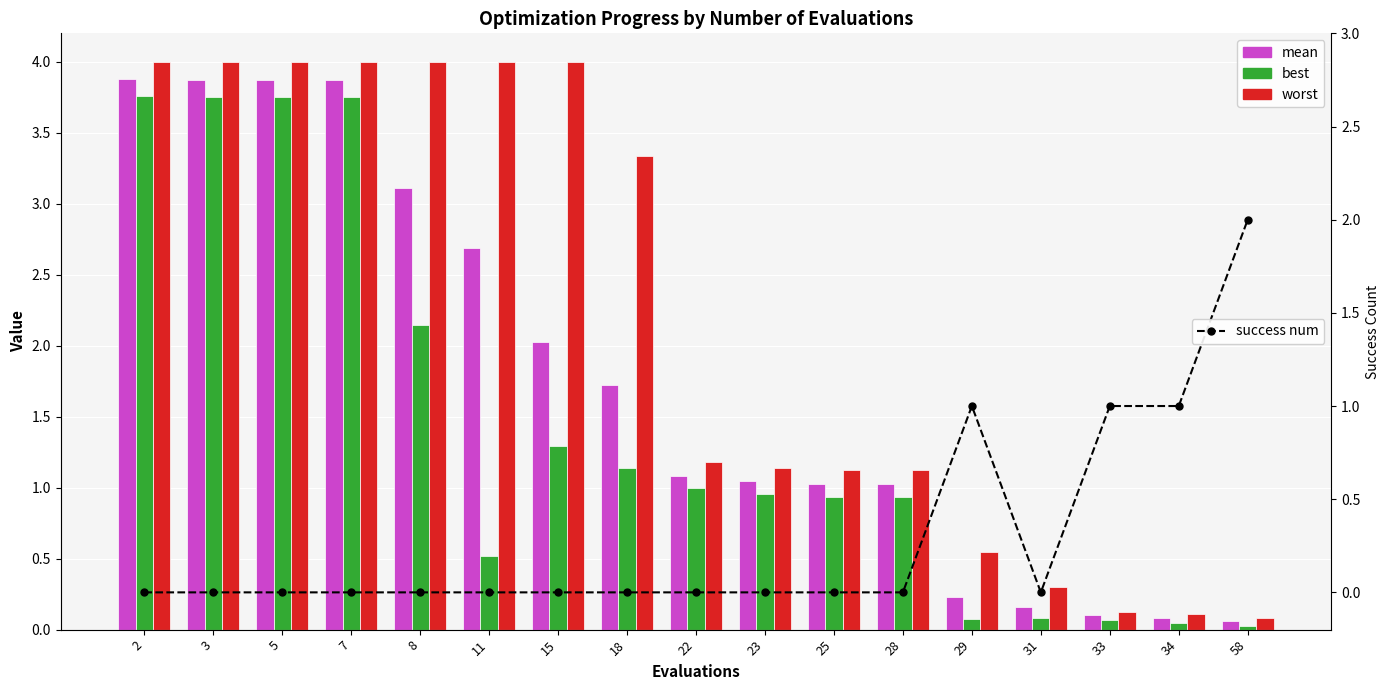

What is the sum of all best values?

24.2